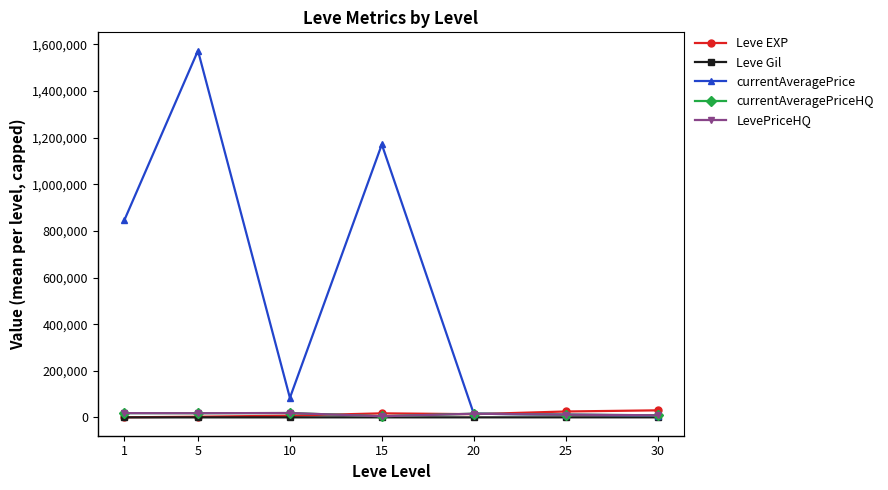

Where is the first local maximum for currentAveragePrice?

5